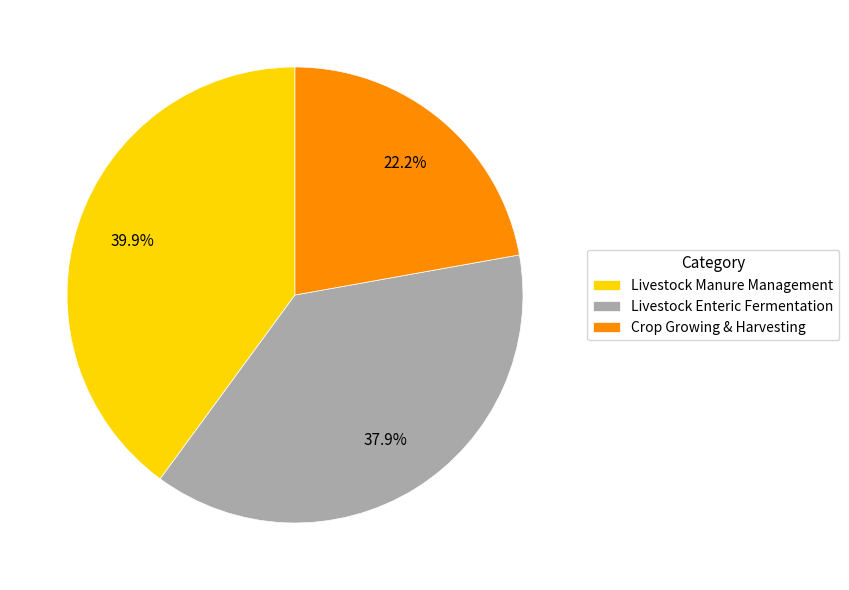

Does Livestock Enteric Fermentation account for over 50% of the chart?

No